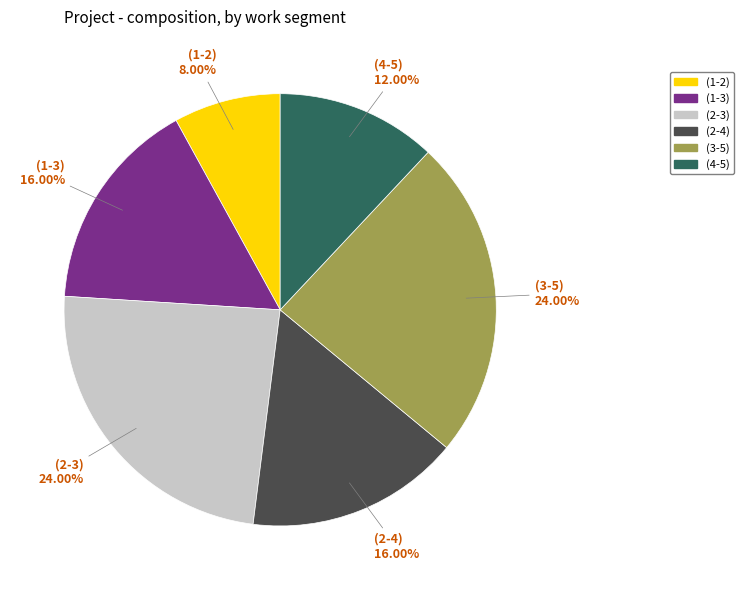

Which category has the smallest portion of the pie?

(1-2)